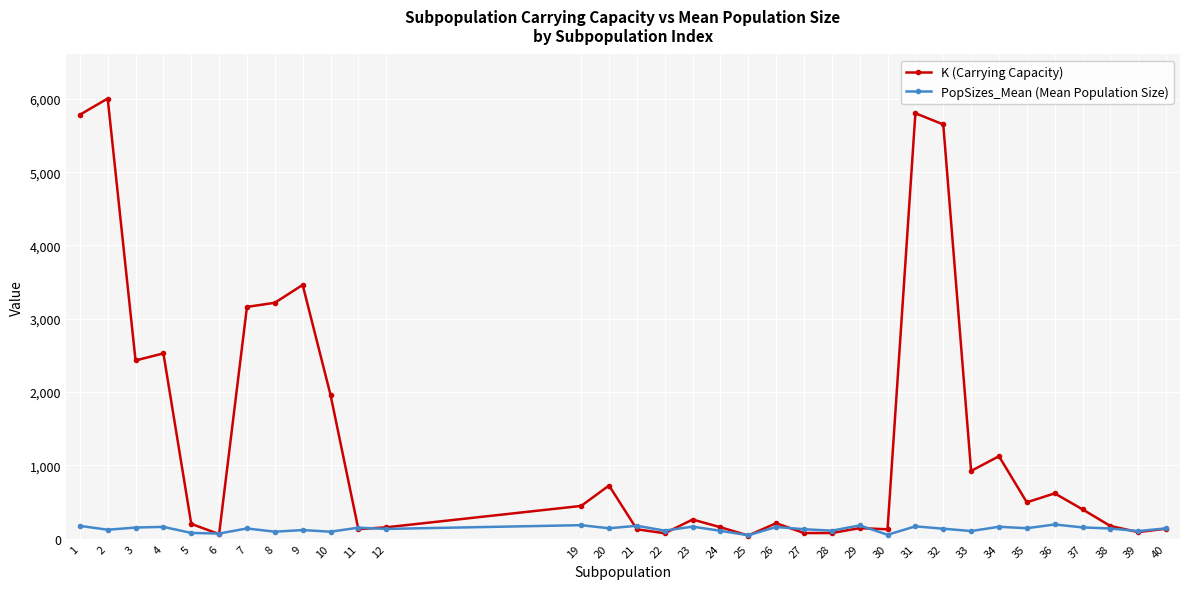

At which category does the chart reach its peak across all series?

2